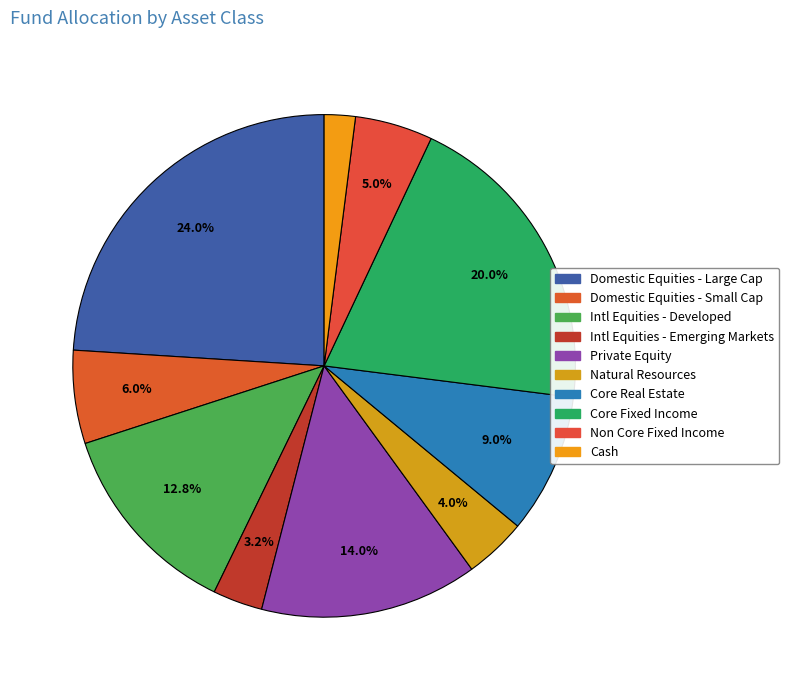

Rank the categories by value from highest to lowest.

Domestic Equities - Large Cap, Core Fixed Income, Private Equity, International Equities - Developed, Core Real Estate, Domestic Equities - Small Cap, Non Core Fixed Income, Natural Resources, International Equities - Emerging Markets, Cash